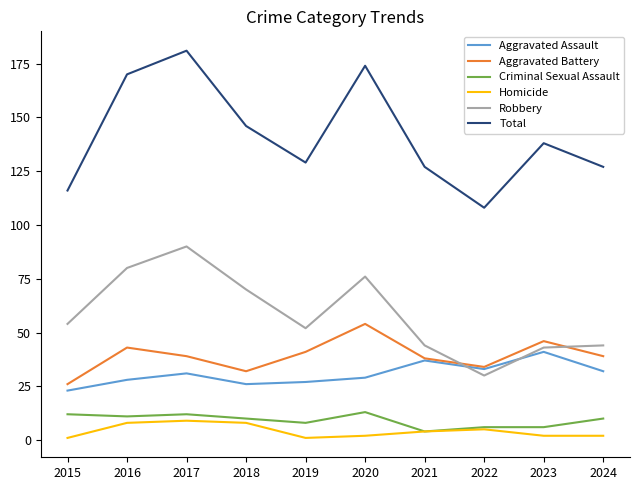

Does the chart display data point markers on the line(s)?

No